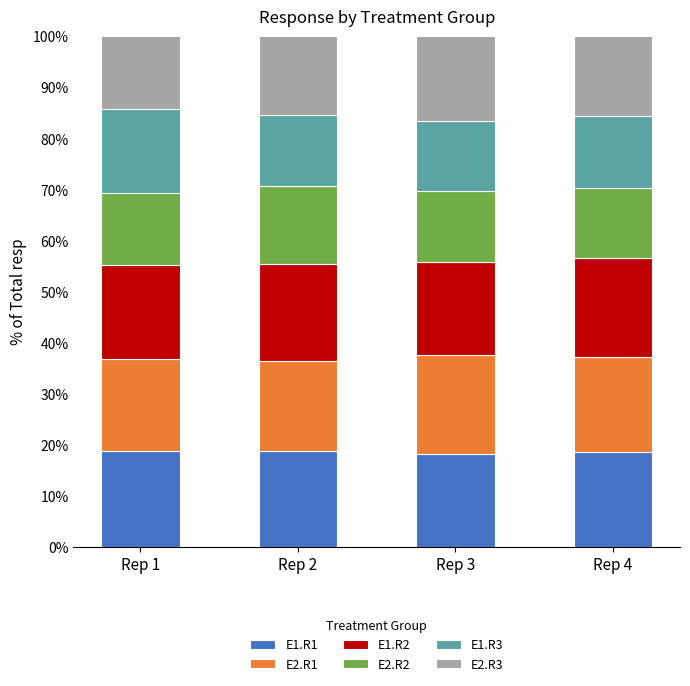

Are the bars grouped side by side (vs. stacked)?

No